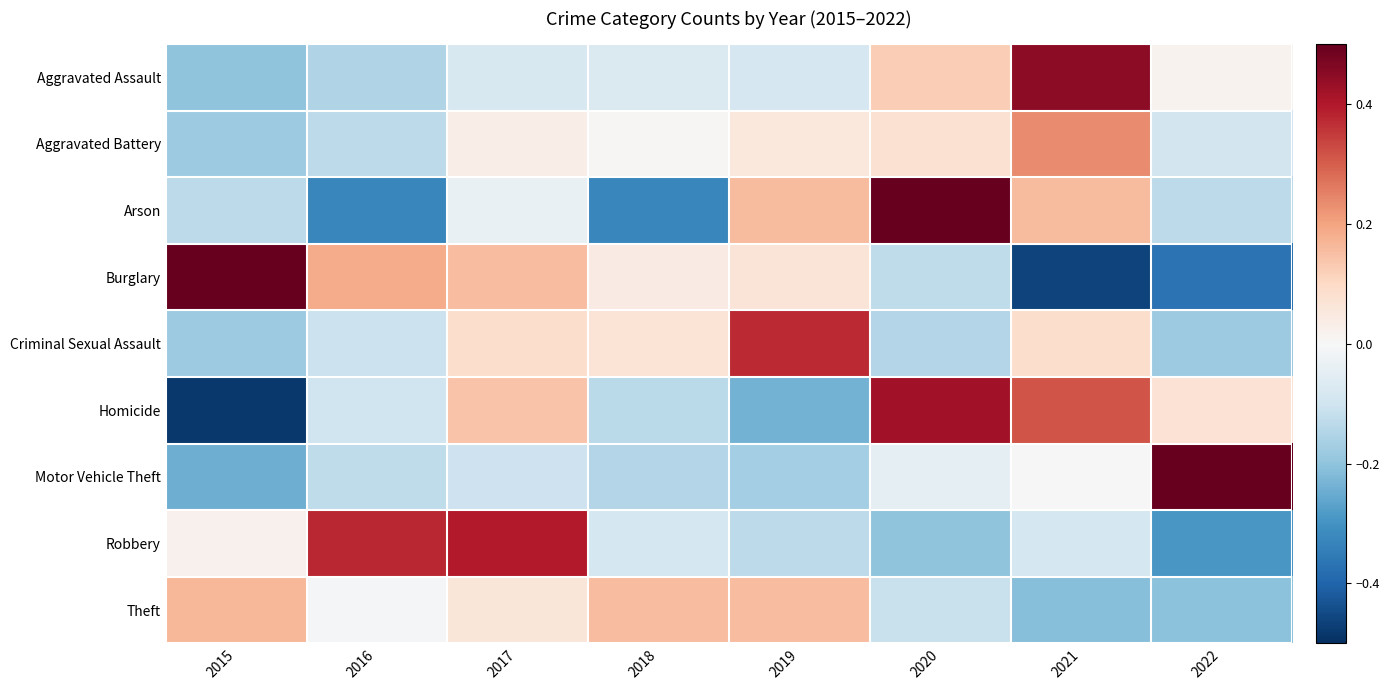

Reading left to right, transcribe all the data shown in this chart.

Aggravated Assault: 2015=-0.2	2016=-0.2	2017=-0.1	2018=-0.1	2019=-0.1	2020=0.1	2021=0.4	2022=0.0
Aggravated Battery: 2015=-0.2	2016=-0.1	2017=0.0	2018=0.0	2019=0.1	2020=0.1	2021=0.2	2022=-0.1
Arson: 2015=-0.1	2016=-0.3	2017=-0.0	2018=-0.3	2019=0.2	2020=0.6	2021=0.2	2022=-0.1
Burglary: 2015=0.5	2016=0.2	2017=0.2	2018=0.0	2019=0.1	2020=-0.1	2021=-0.5	2022=-0.4
Criminal Sexual Assault: 2015=-0.2	2016=-0.1	2017=0.1	2018=0.1	2019=0.4	2020=-0.1	2021=0.1	2022=-0.2
Homicide: 2015=-0.5	2016=-0.1	2017=0.1	2018=-0.1	2019=-0.2	2020=0.4	2021=0.3	2022=0.1
Motor Vehicle Theft: 2015=-0.2	2016=-0.1	2017=-0.1	2018=-0.1	2019=-0.2	2020=-0.0	2021=-0.0	2022=0.8
Robbery: 2015=0.0	2016=0.4	2017=0.4	2018=-0.1	2019=-0.1	2020=-0.2	2021=-0.1	2022=-0.3
Theft: 2015=0.2	2016=-0.0	2017=0.1	2018=0.2	2019=0.2	2020=-0.1	2021=-0.2	2022=-0.2